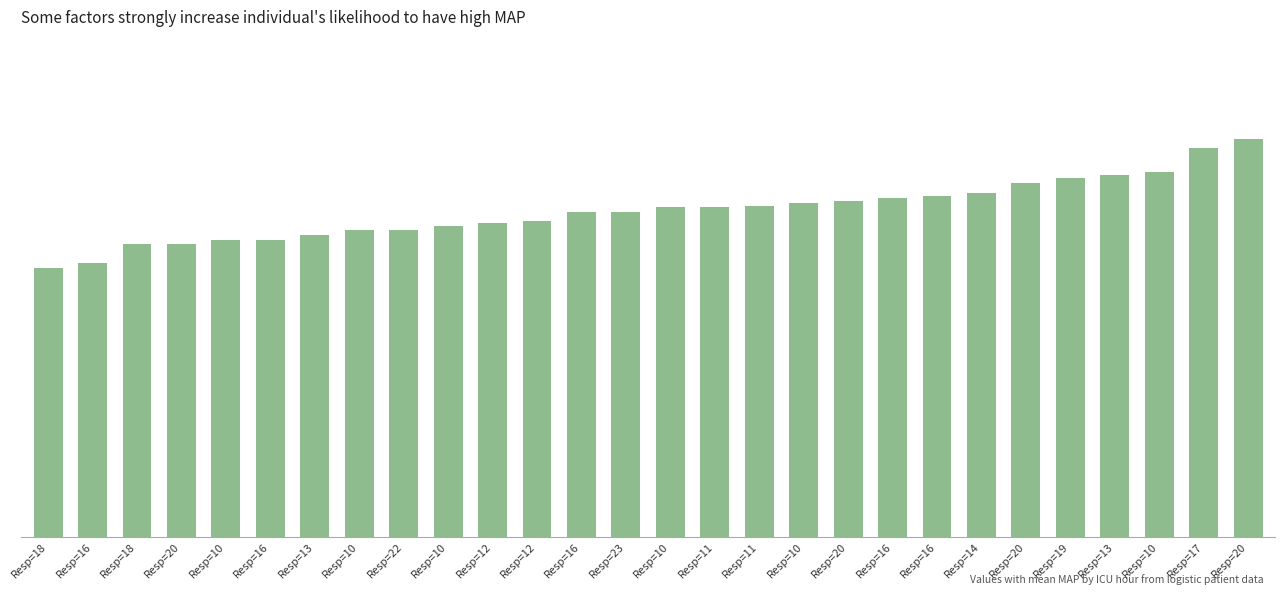

Read the value at Resp=13.

65.0